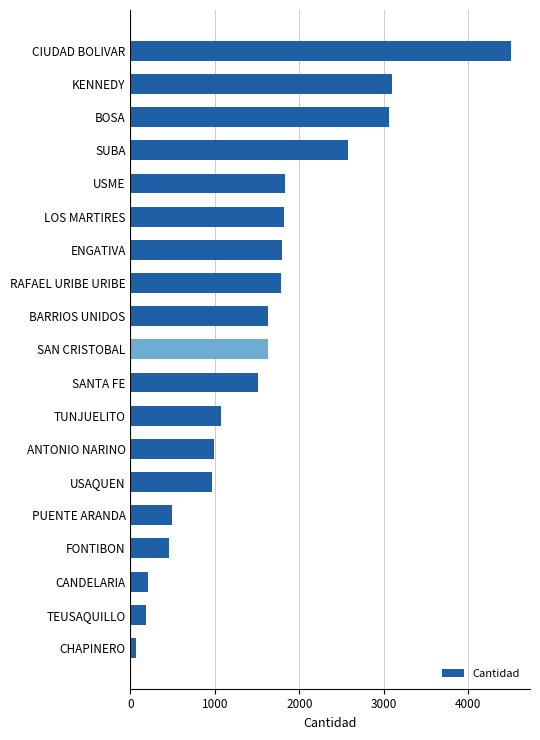

Which category has the highest value across all series?

CIUDAD BOLIVAR